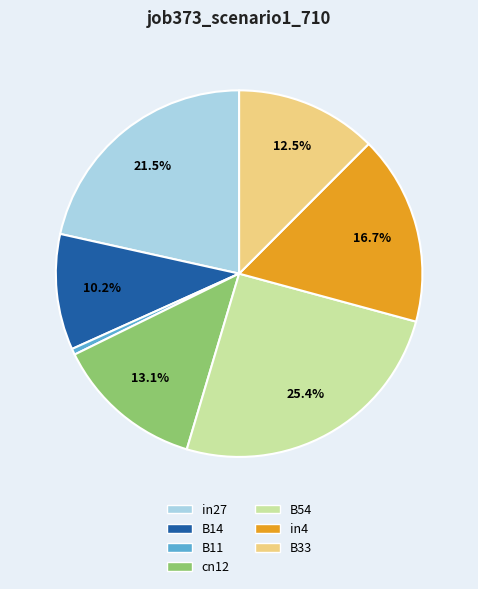

To the nearest percent, what is the difference between the largest and smallest slice percentages?

25%